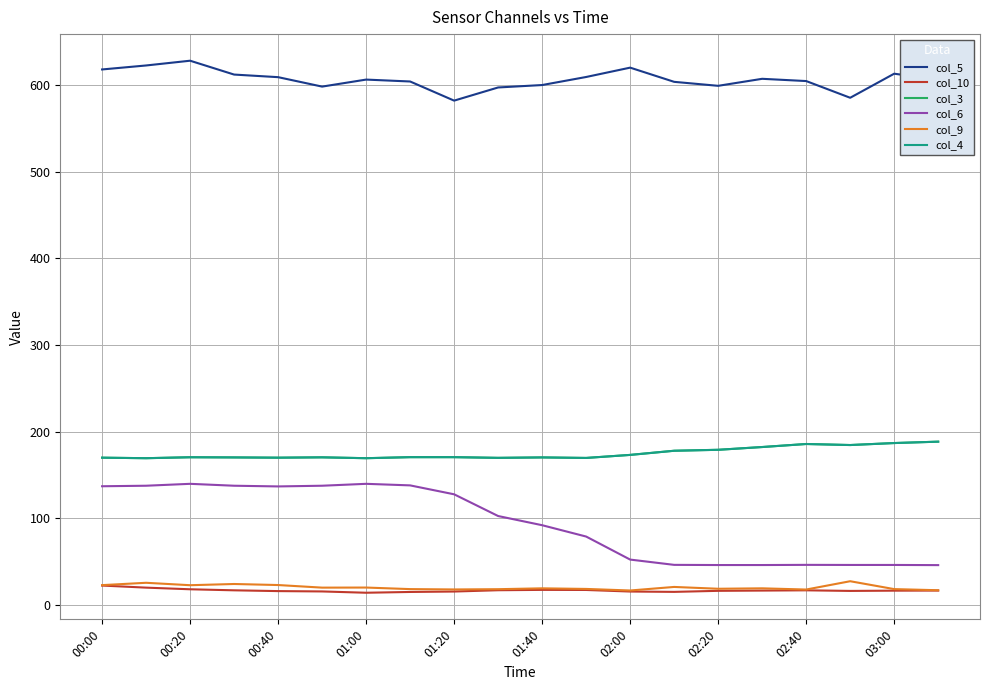

At how many categories does at least one series exceed 277?

20